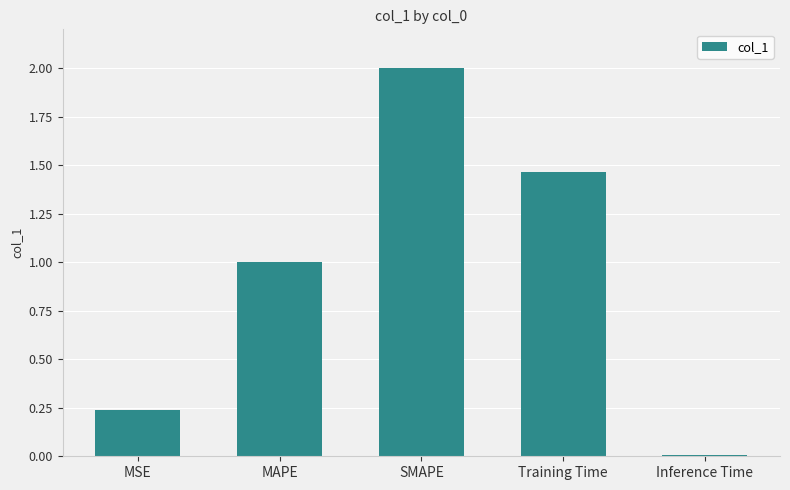

Which label corresponds to the smallest value in the chart?

Inference Time